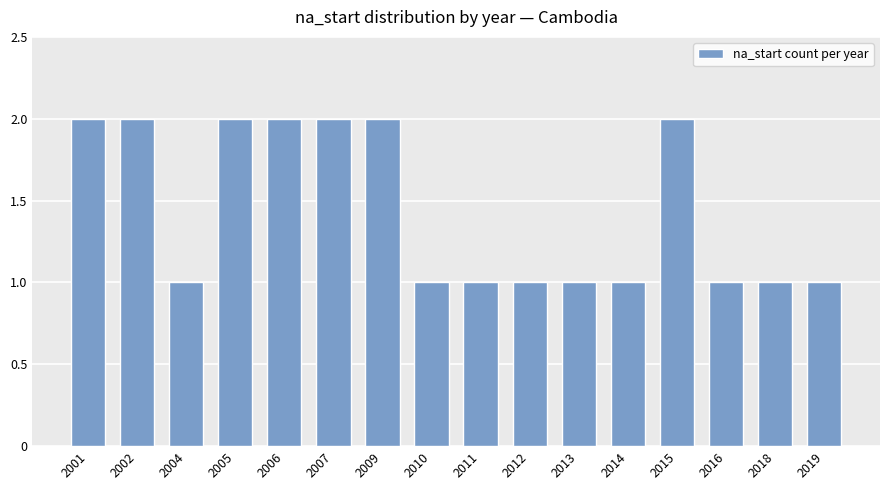

What is the sum of all values?

23